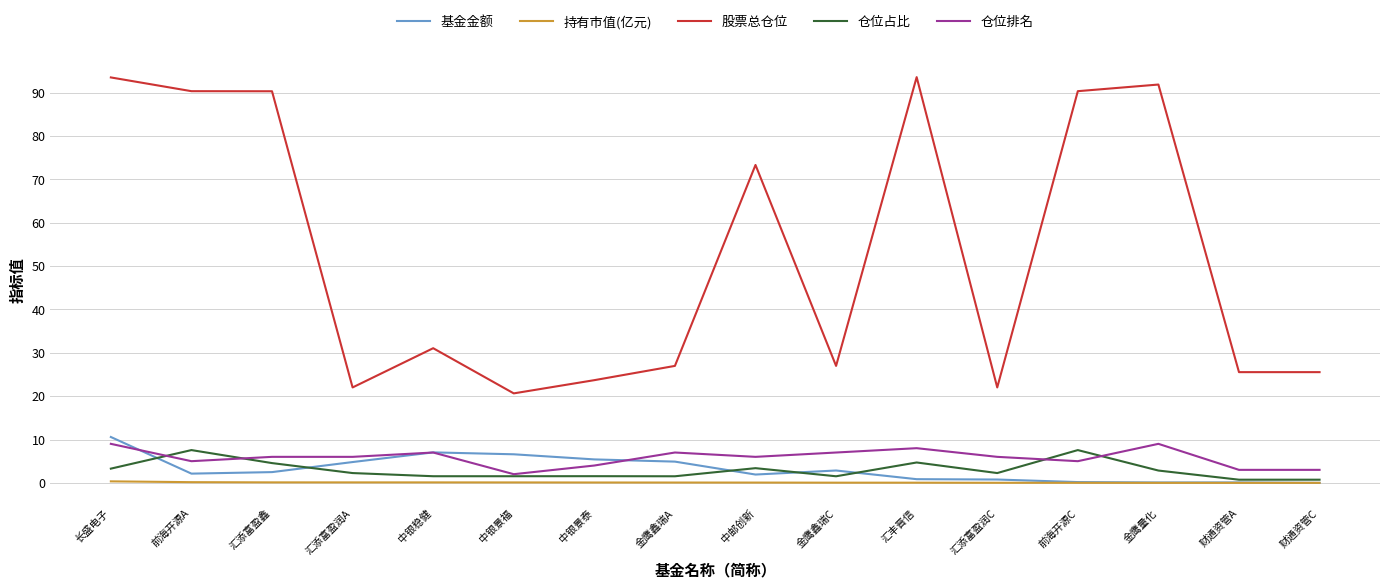

True or false: 股票总仓位 and 仓位占比 cross at least once.

False